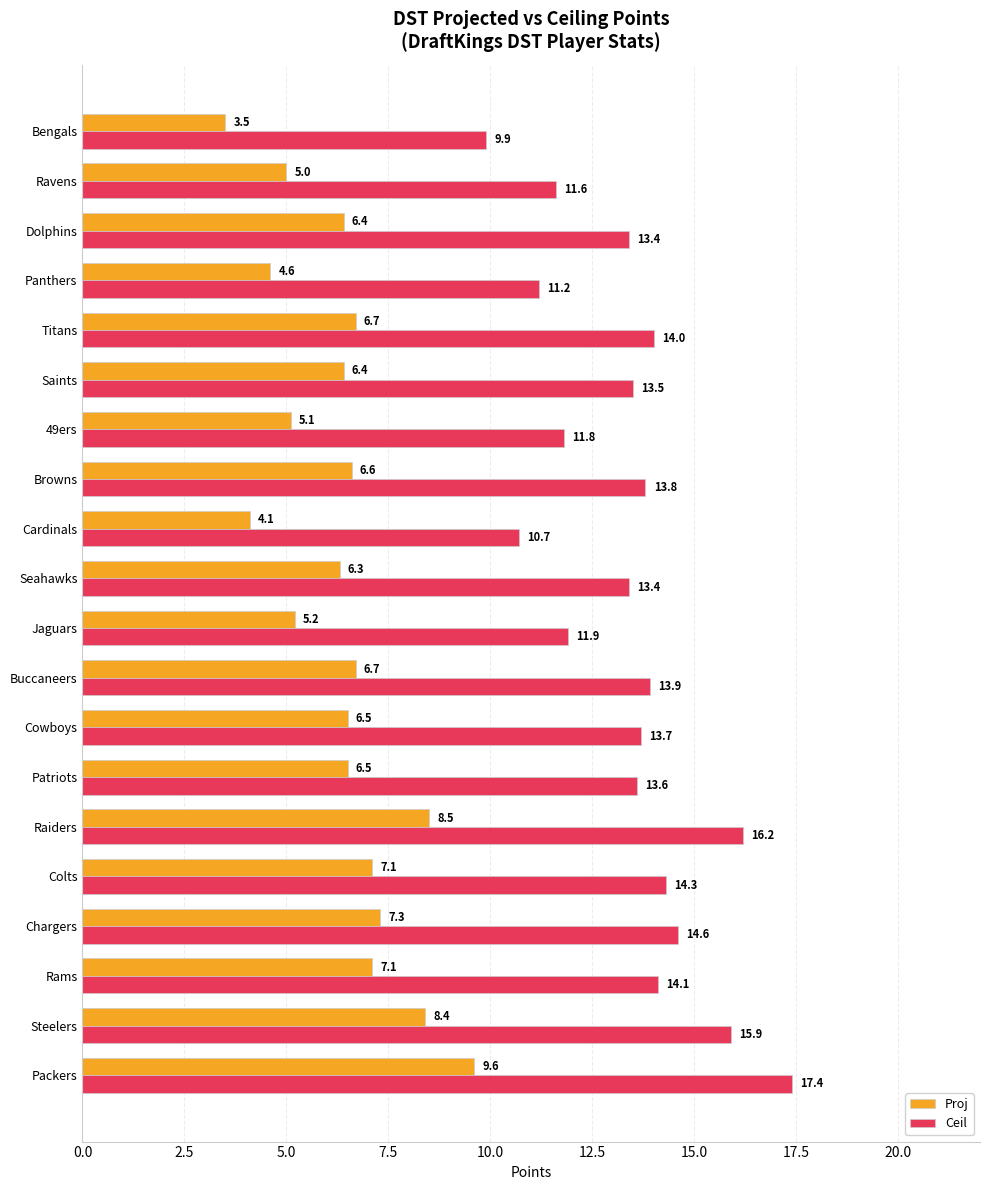

Which series has the largest range (max minus min)?

Ceil